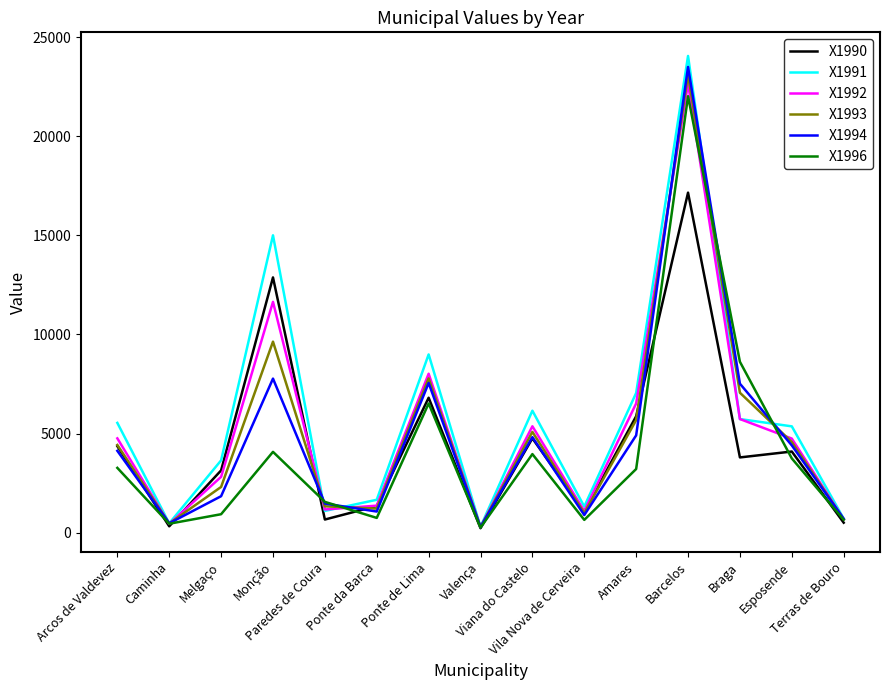

What position from the right is Barcelos?

4